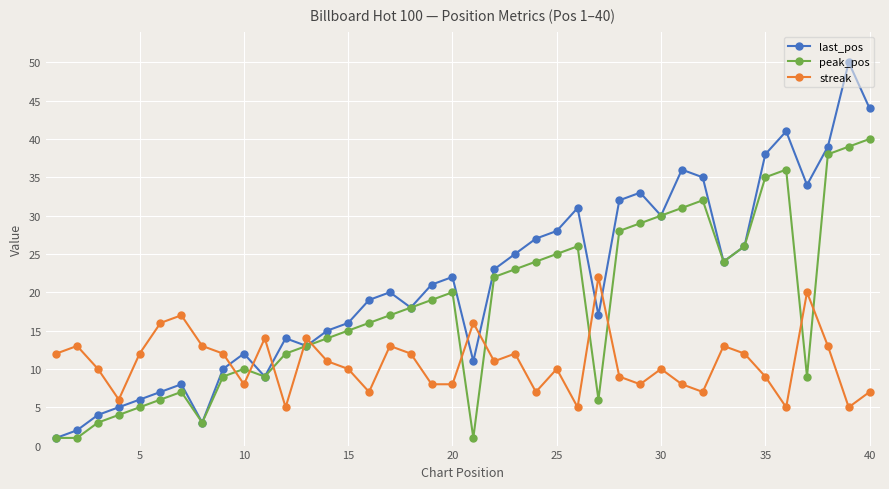

What is the minimum value shown in the chart?

1